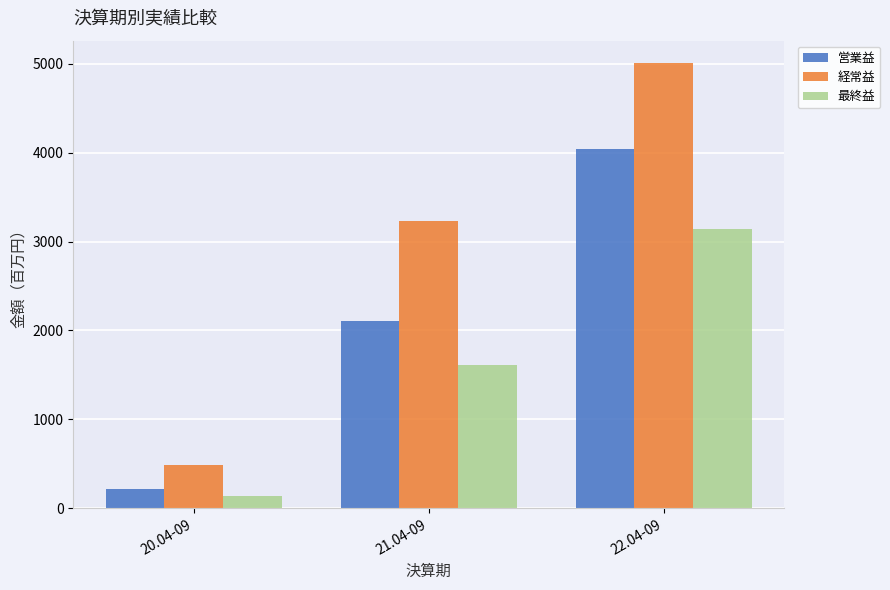

Are the bars grouped side by side (vs. stacked)?

Yes